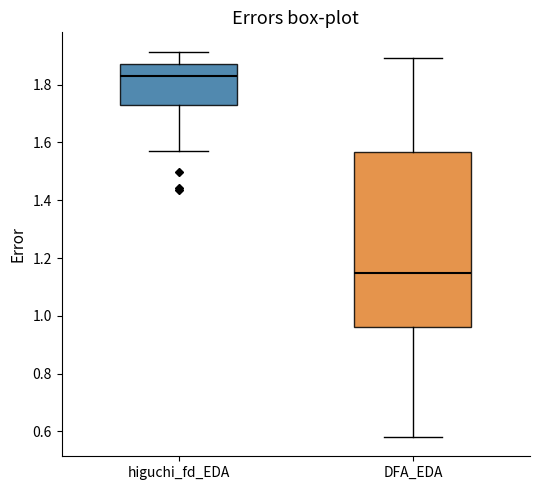

Reading left to right, transcribe this box plot: for each box, give where its median line is, the range the box spans, and where its two whiskers end, as read against the y-axis. The values are not printed on the chart, so give them approximately, as read against the axis.

higuchi_fd_EDA: median 1.84, box 1.72 to 1.88, whiskers 1.58 to 1.92
DFA_EDA: median 1.14, box 0.96 to 1.56, whiskers 0.58 to 1.90